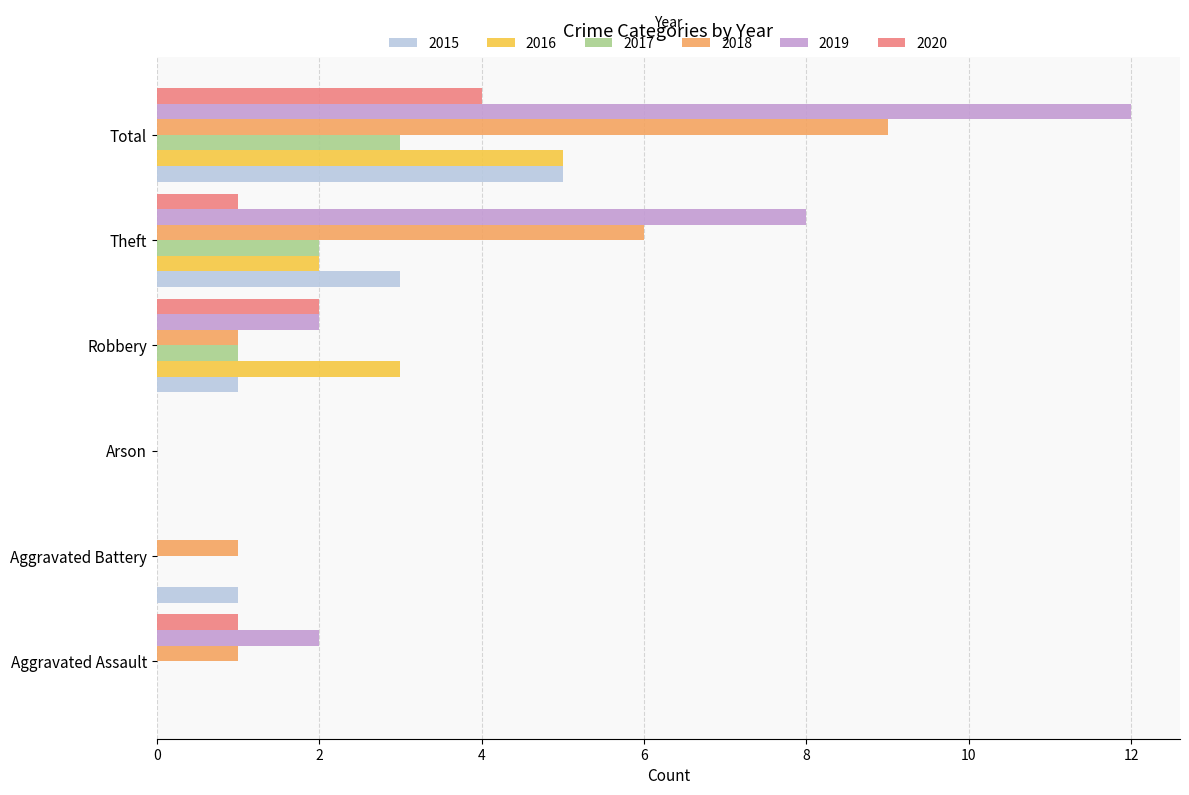

At which category is the sum across all series the highest?

Total